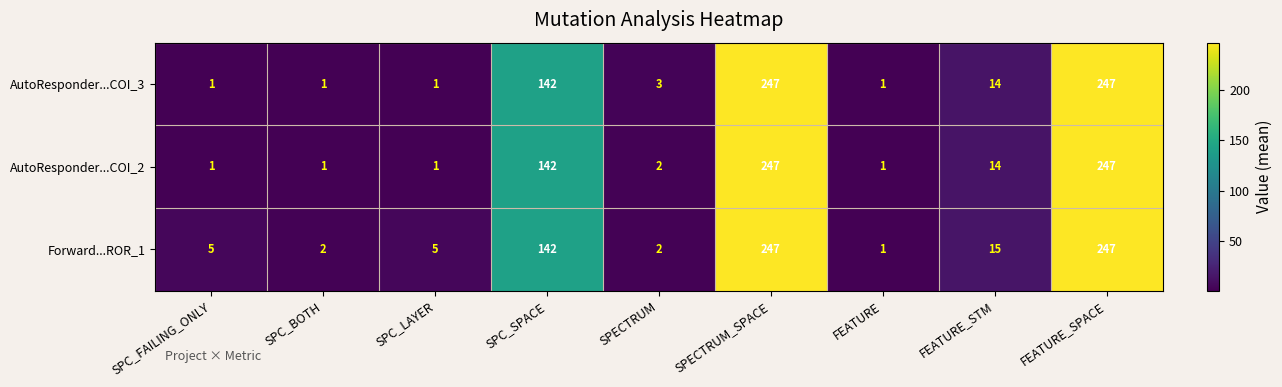

What is the difference between the highest and lowest values at SPC_FAILING_ONLY?

4